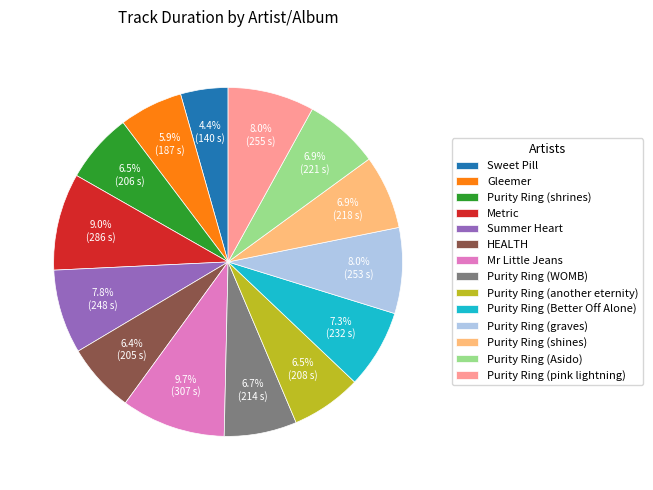

To the nearest percent, what percentage of the pie is Summer Heart?

8%